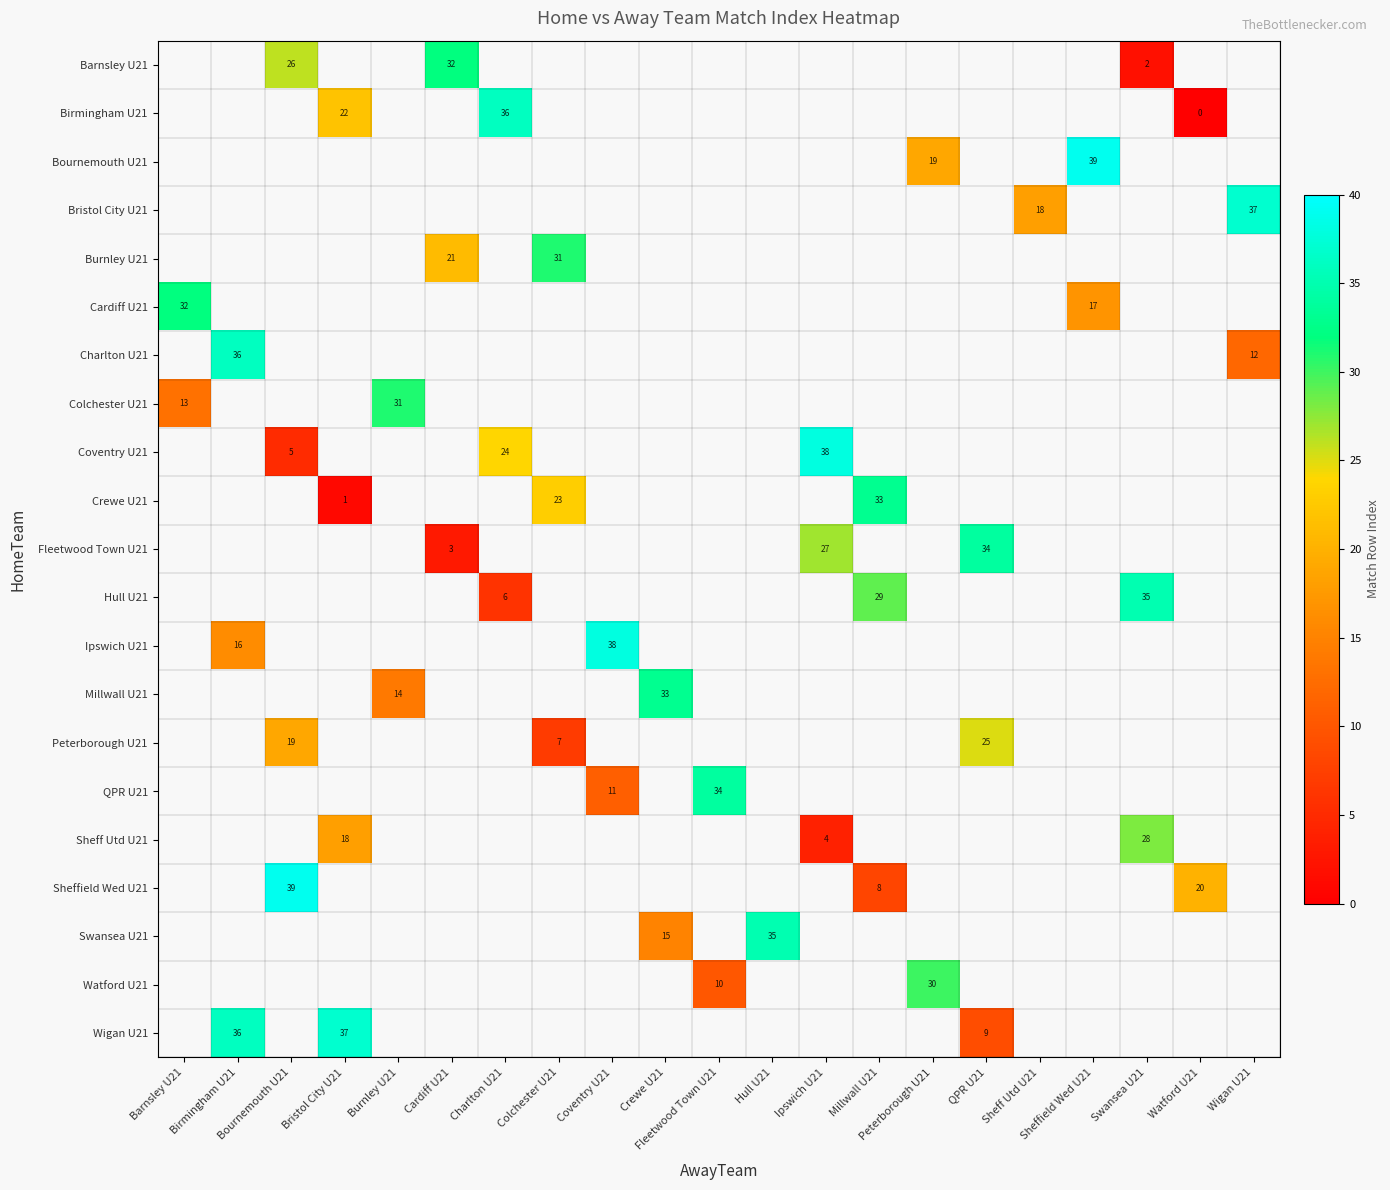

What is the greatest value displayed?

39.0